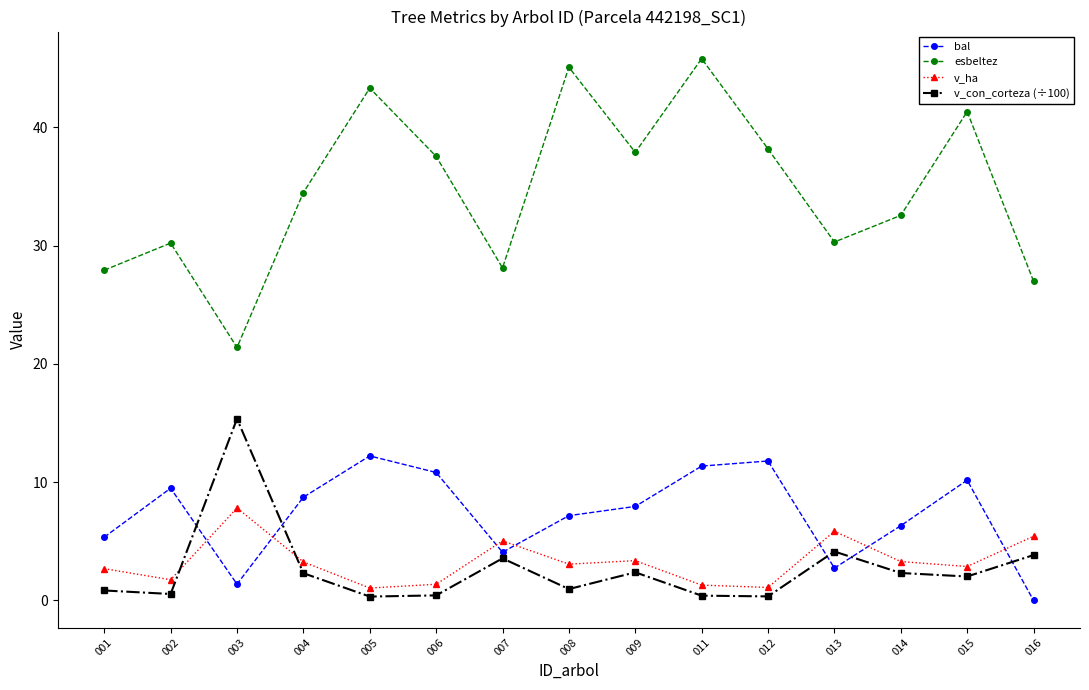

What is the difference between the esbeltez values at 016 and 001?

0.9